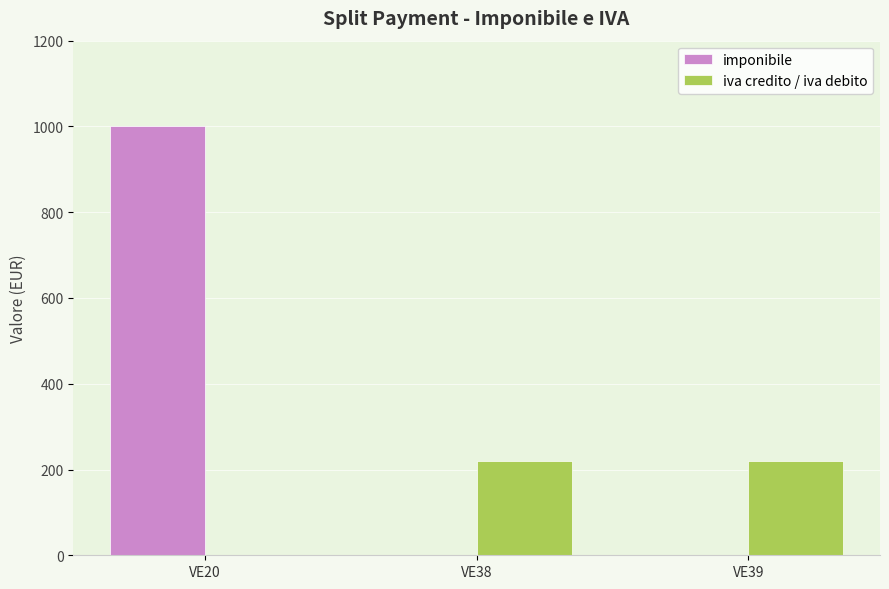

What is the total value across all series at VE20?

1000